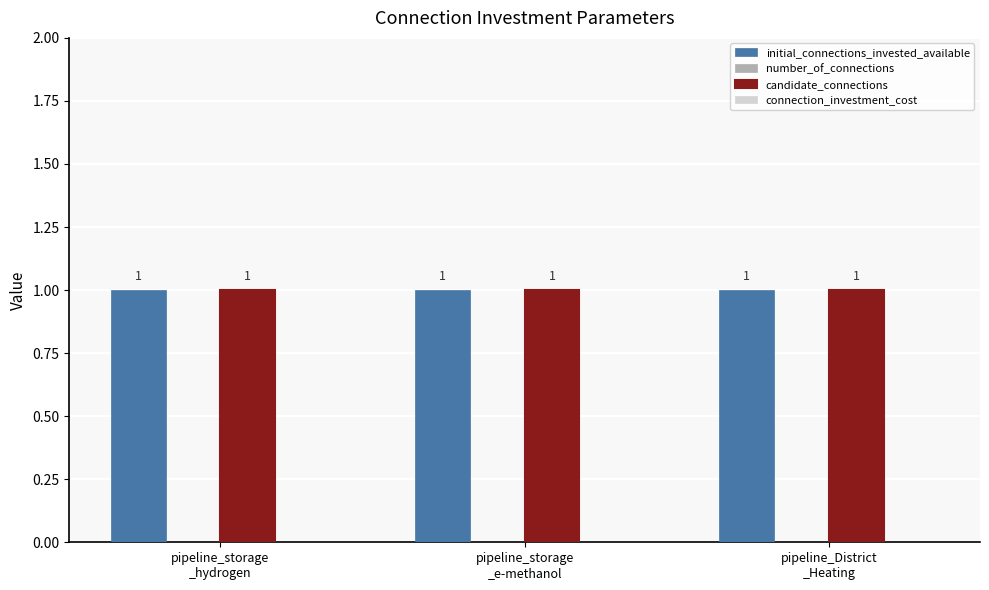

How many data points does each series have?

3